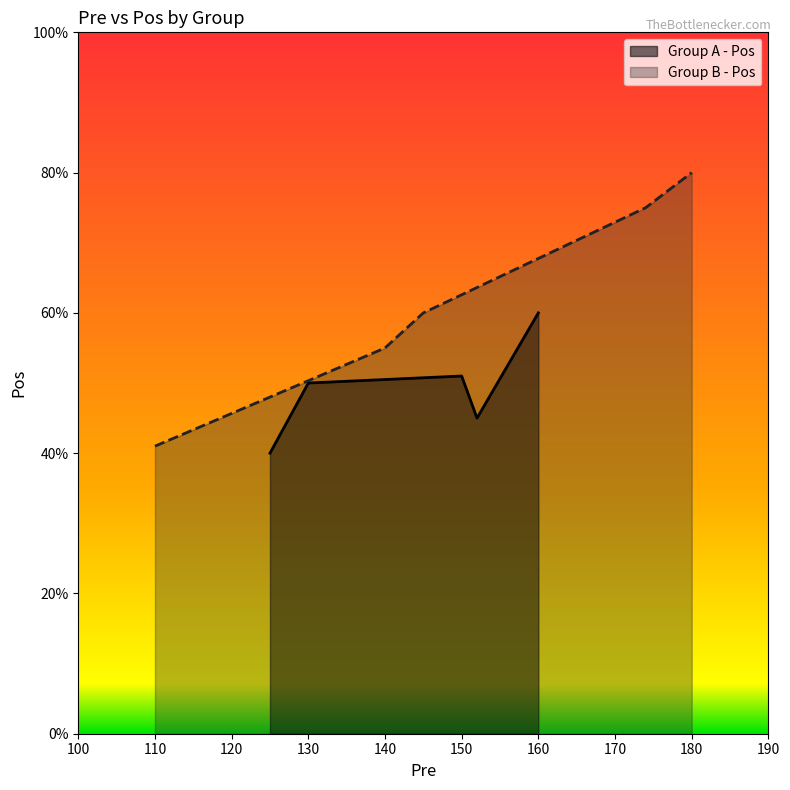

At which label does Group A - Pos reach its peak?

160